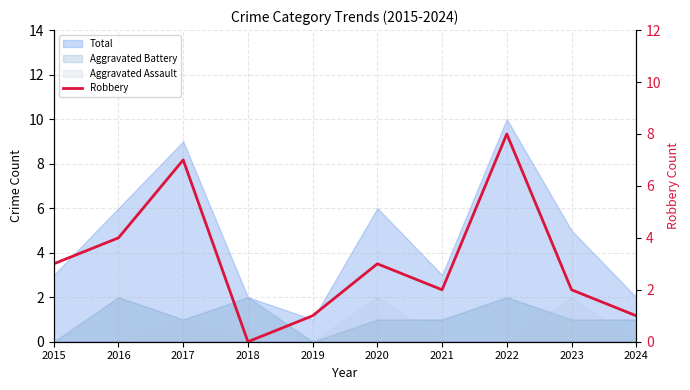

Which has a higher value, 2020 or 2015?

2020